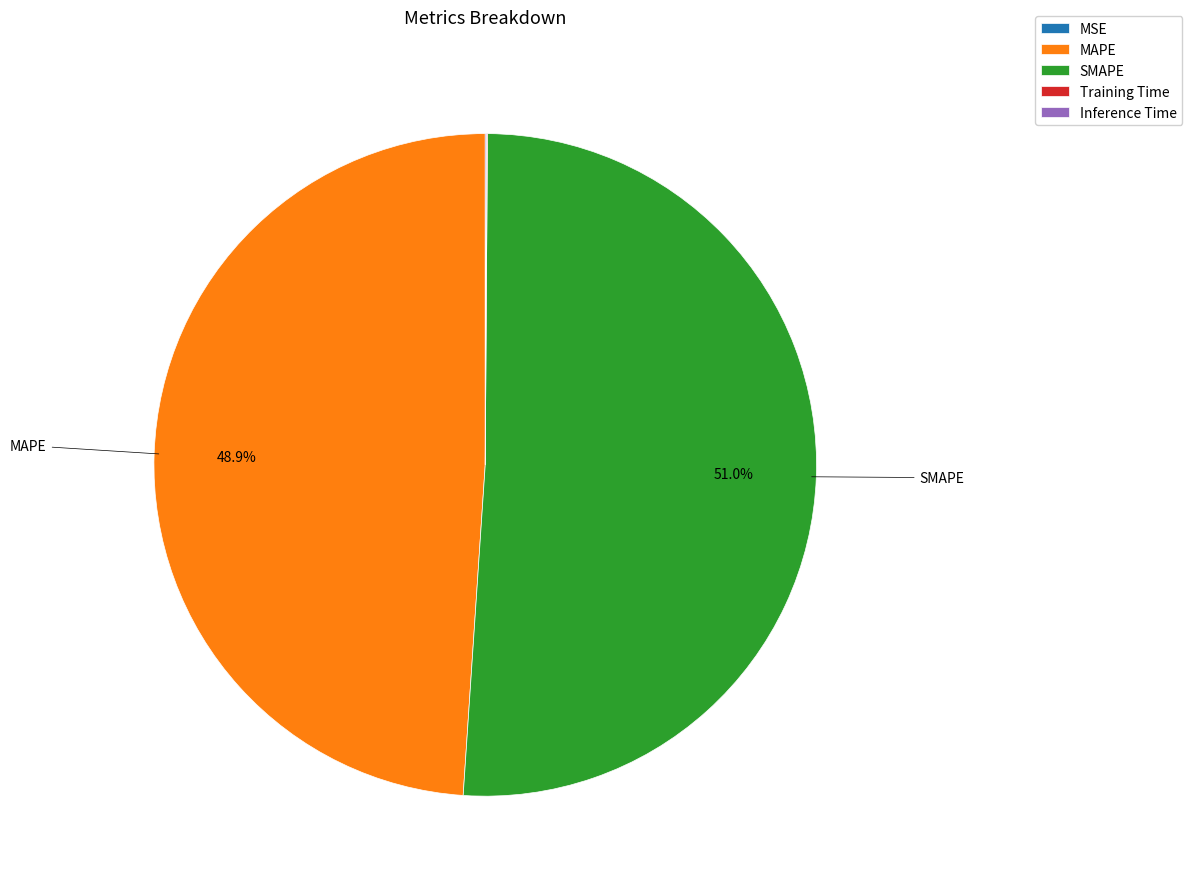

To the nearest percent, what is the average slice percentage?

20%